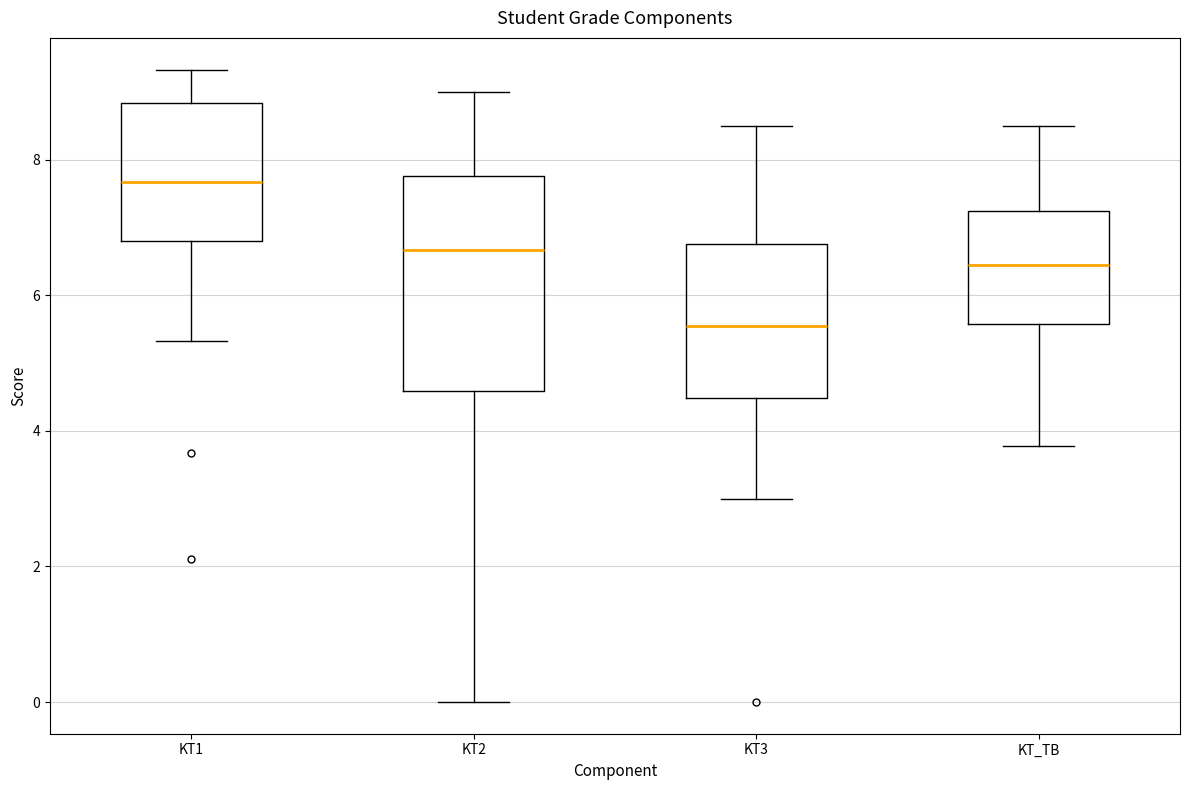

Reading left to right, transcribe this box plot: for each box, give where its median line is, the range the box spans, and where its two whiskers end, as read against the y-axis. The values are not printed on the chart, so give them approximately, as read against the axis.

KT1: median 7.6, box 6.8 to 8.8, whiskers 5.4 to 9.4
KT2: median 6.6, box 4.6 to 7.8, whiskers 0.0 to 9.0
KT3: median 5.6, box 4.4 to 6.8, whiskers 3.0 to 8.6
KT_TB: median 6.4, box 5.6 to 7.2, whiskers 3.8 to 8.6